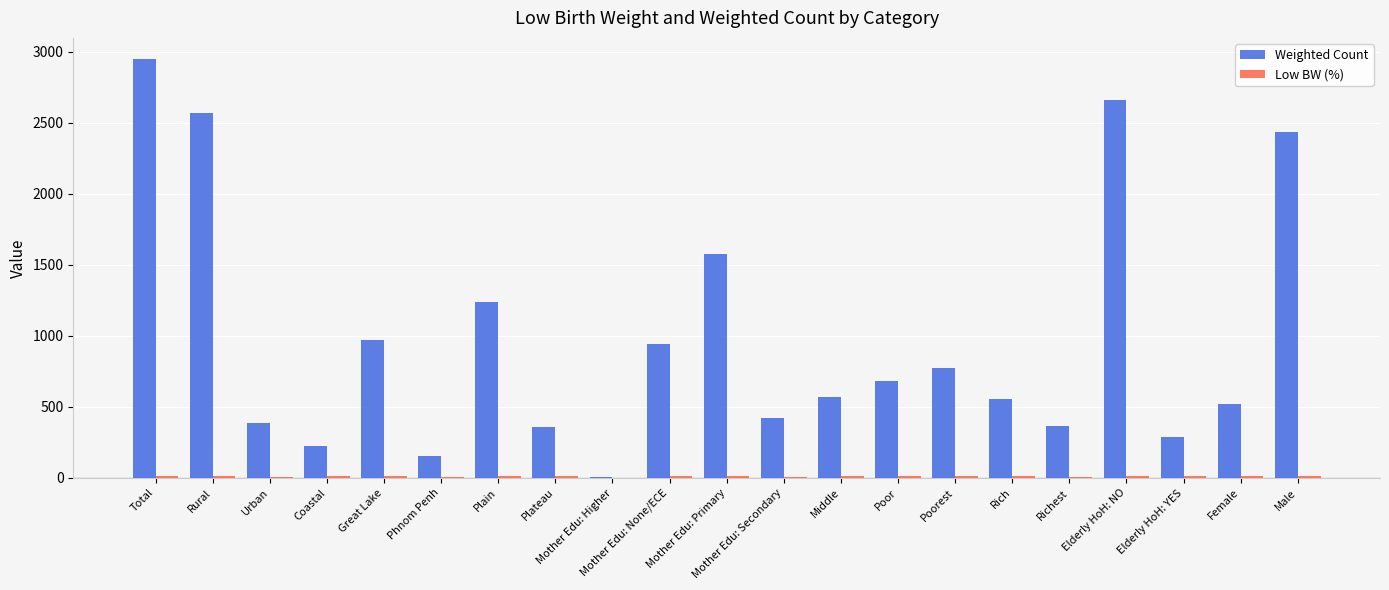

Which series has the largest total across all categories?

Weighted Count